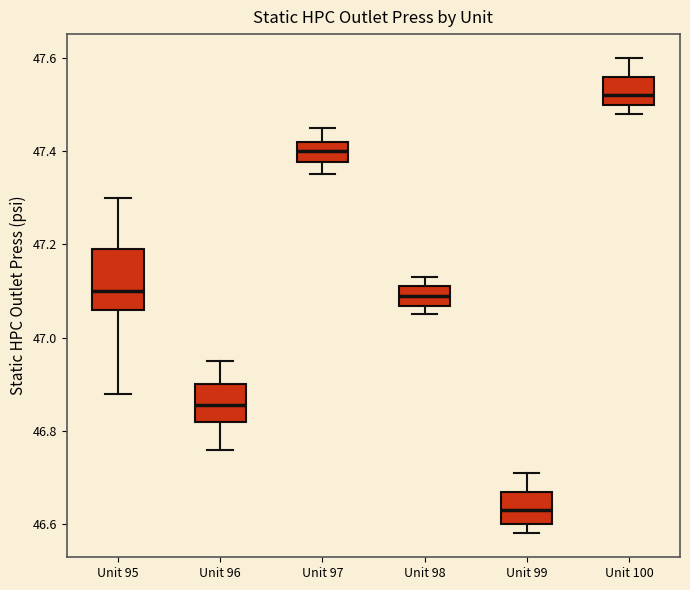

Reading left to right, read every box against the y-axis: the position of its median line, the range the box covers, and the ends of its whiskers. The values are not printed on the chart, so give them approximately, as read against the axis.

Unit 95: median 47.10, box 47.06 to 47.20, whiskers 46.88 to 47.30
Unit 96: median 46.86, box 46.82 to 46.90, whiskers 46.76 to 46.96
Unit 97: median 47.40, box 47.38 to 47.42, whiskers 47.36 to 47.46
Unit 98: median 47.10, box 47.06 to 47.12, whiskers 47.06 (just below the box's lower edge) to 47.14
Unit 99: median 46.64, box 46.60 to 46.68, whiskers 46.58 to 46.72
Unit 100: median 47.52, box 47.50 to 47.56, whiskers 47.48 to 47.60